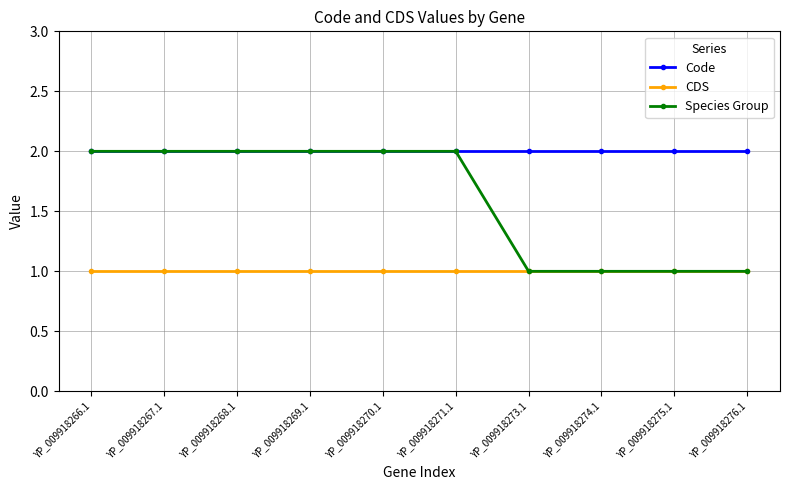

Is this an area chart (filled region under the line)?

No